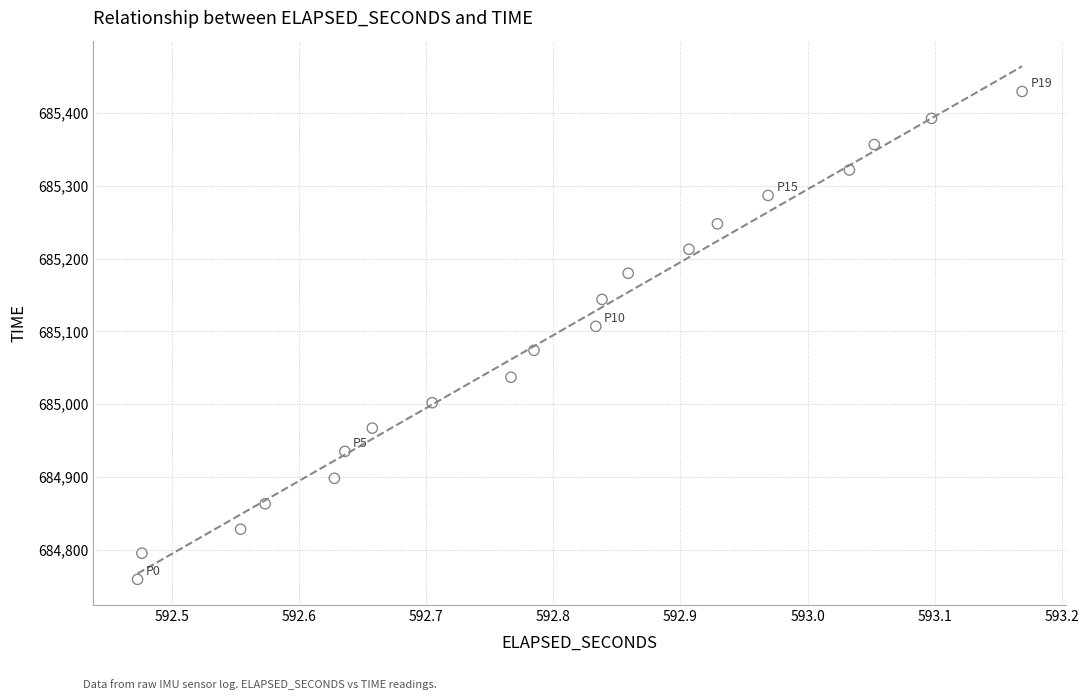

What is the range of Y values (max minus min)?

671